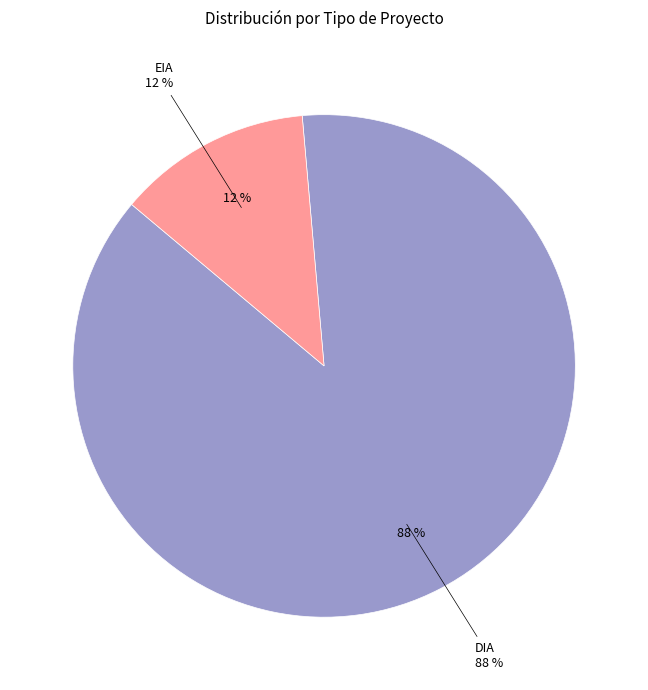

The EIA slice represents 1% of the pie. True or false?

False